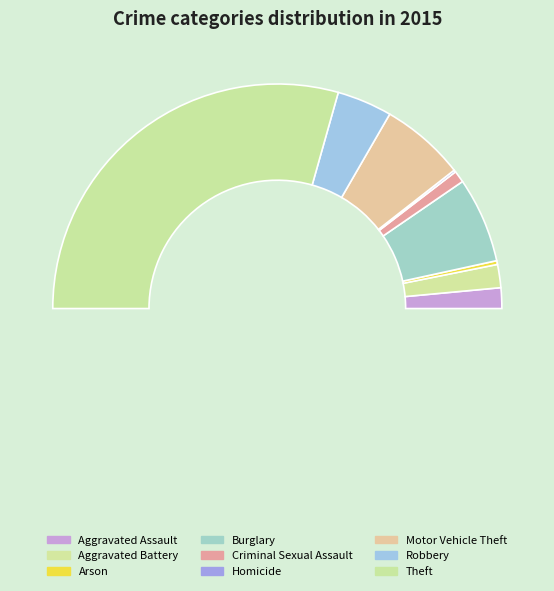

Which slice is the smallest?

Homicide